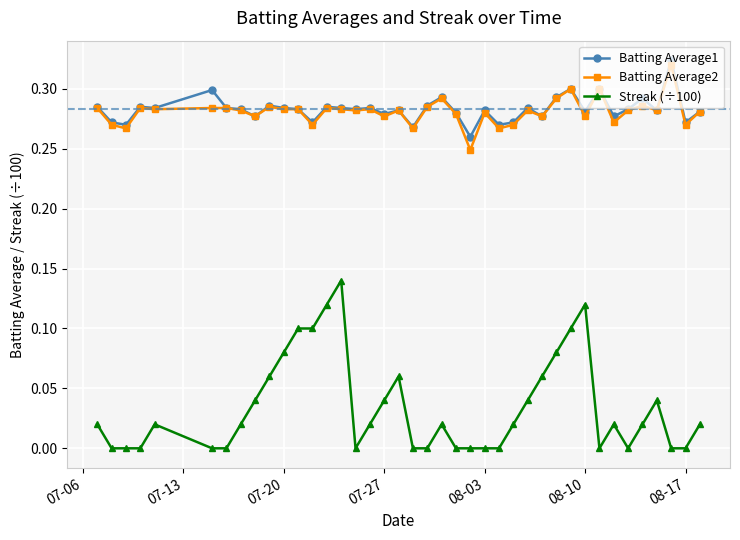

True or false: Streak (÷100) and Batting Average1 intersect in this chart.

False